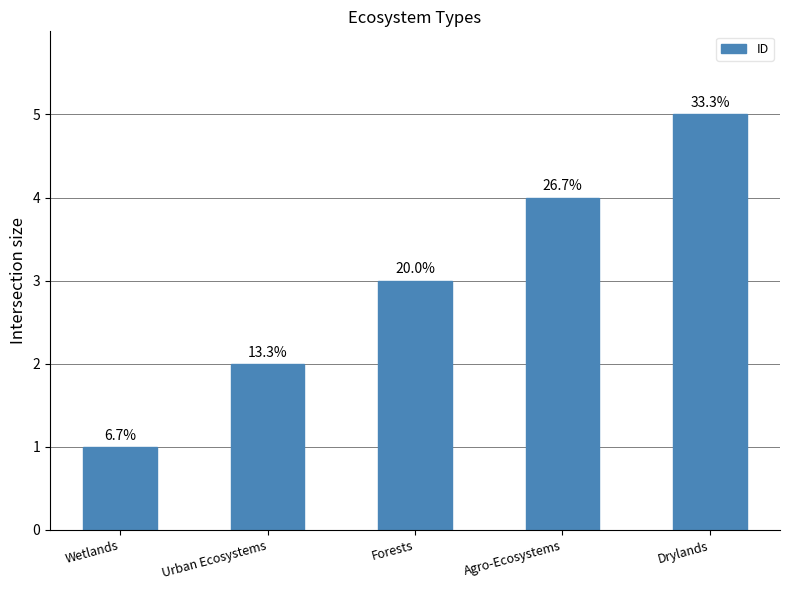

What is the ratio of the value at Wetlands to the value at Forests?

0.3